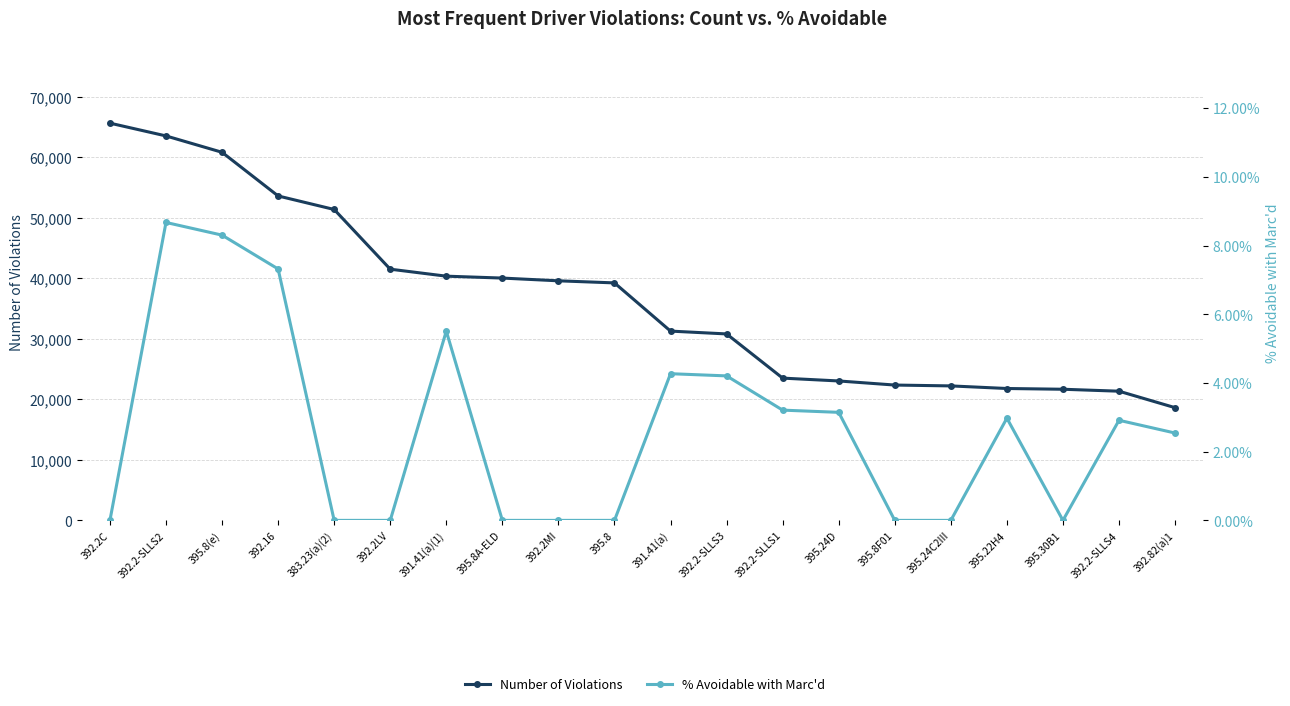

Is it true that Number of Violations equals 21680.0 at 395.30B1?

True